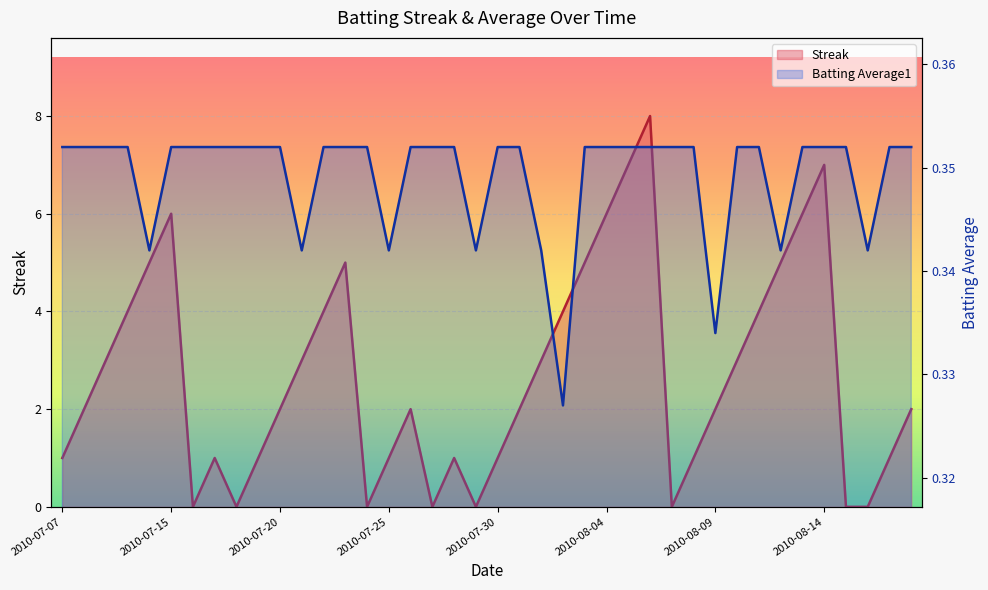

Where is the first local minimum for Streak?

2010-07-16